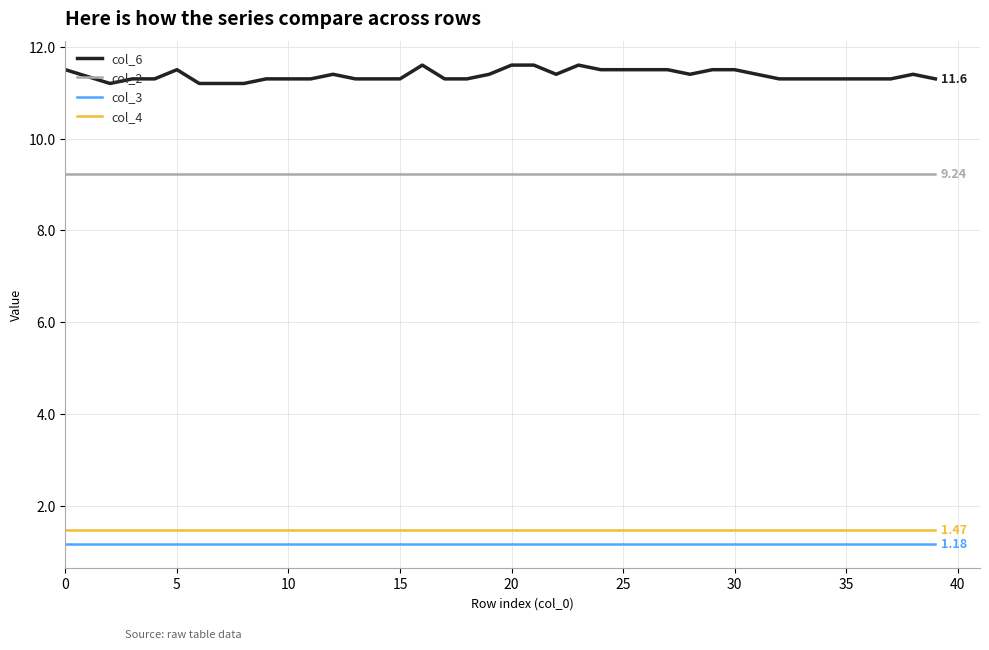

True or false: col_2 and col_6 intersect in this chart.

False